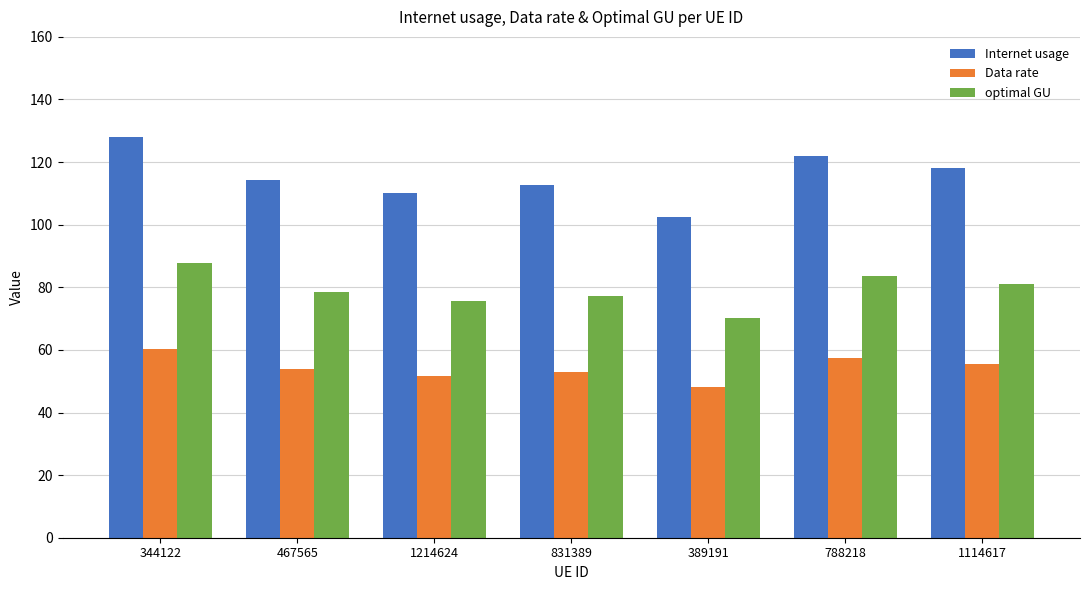

What are all the series names shown in the legend?

Internet usage, Data rate, optimal GU